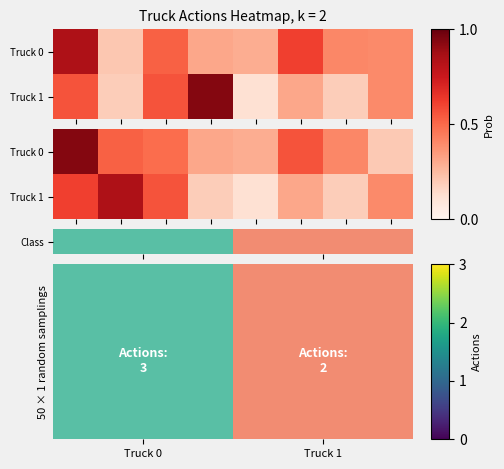

The value of Truck 1 at c0 is 0.6. True or false?

True